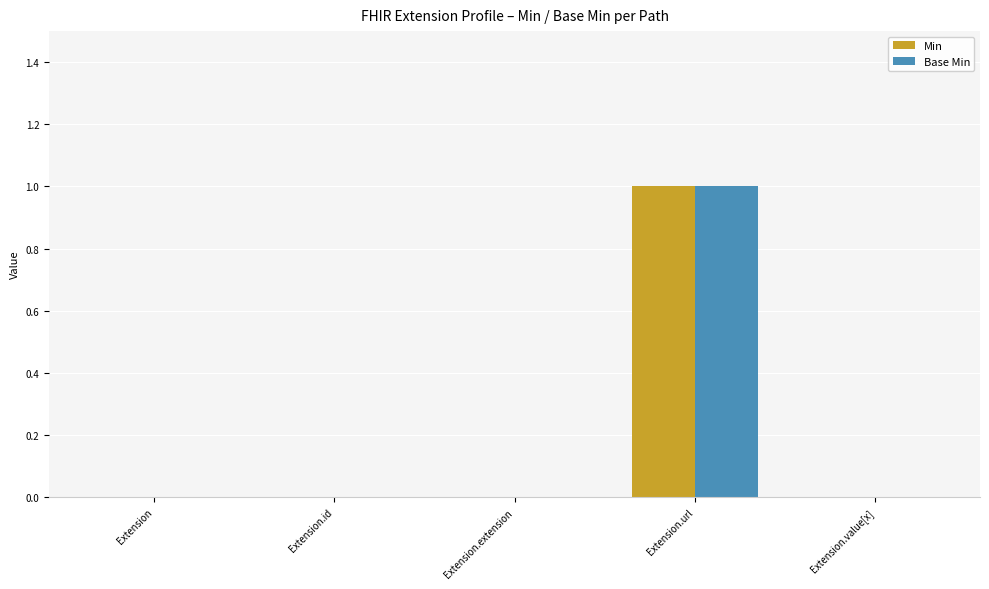

True or false: Base Min has a value of 0 at Extension.id.

True